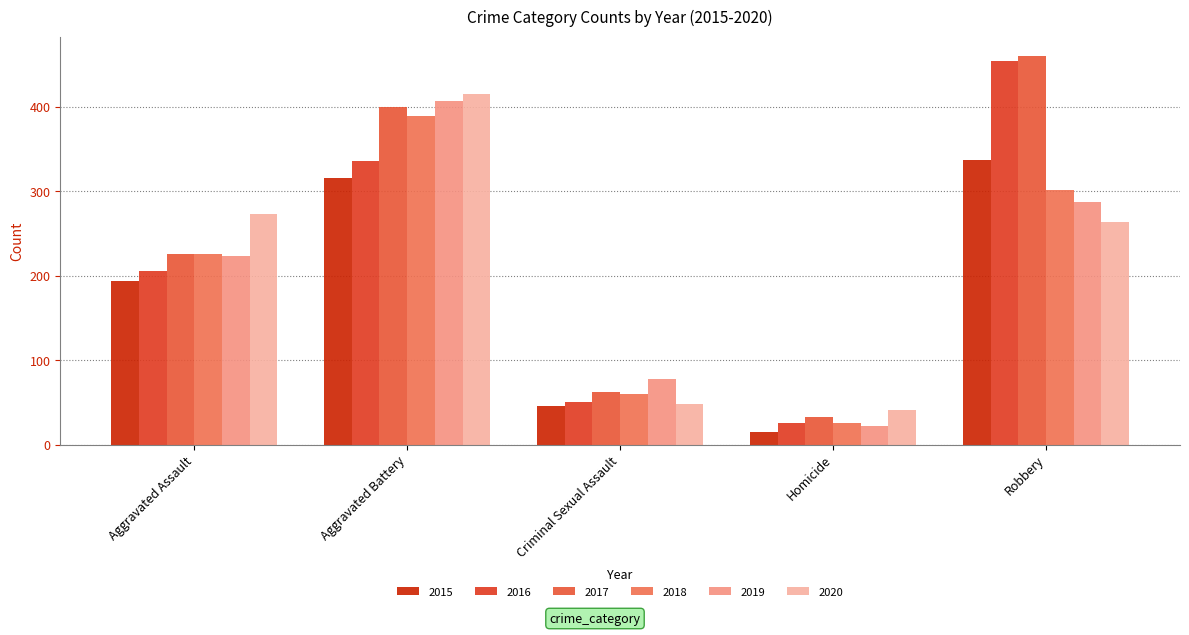

Is the value of 2018 at Homicide greater than the value of 2019 at Robbery?

No